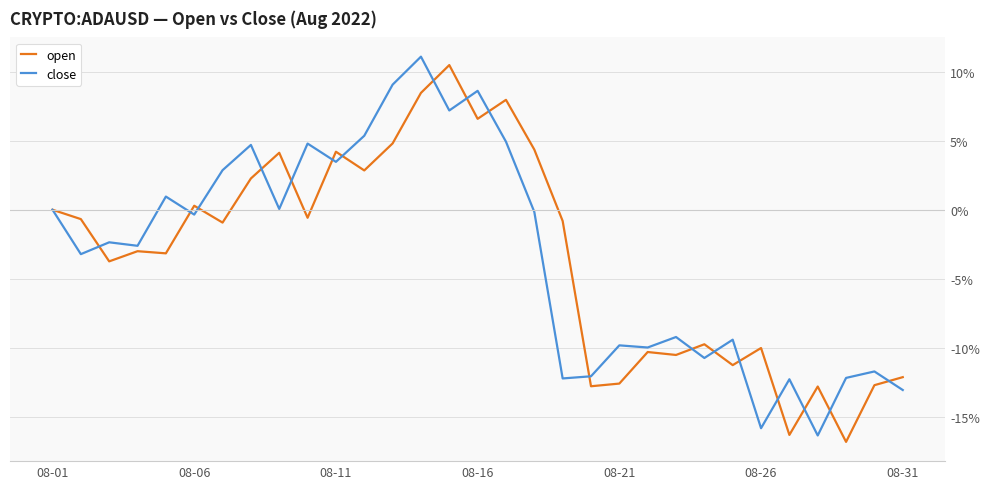

What is the highest value of the close series?

11.1